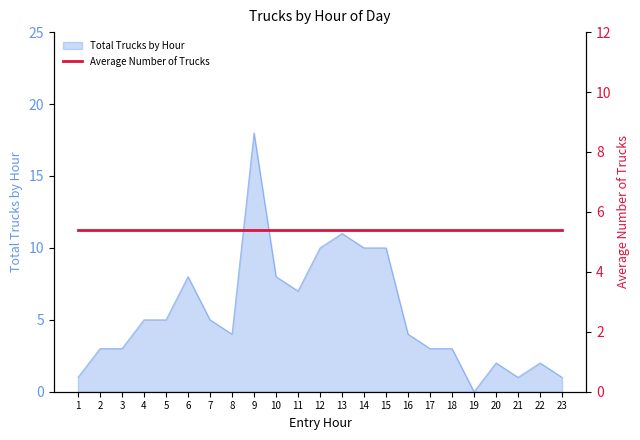

The value of Total Trucks by Hour at 3 is 4. True or false?

False